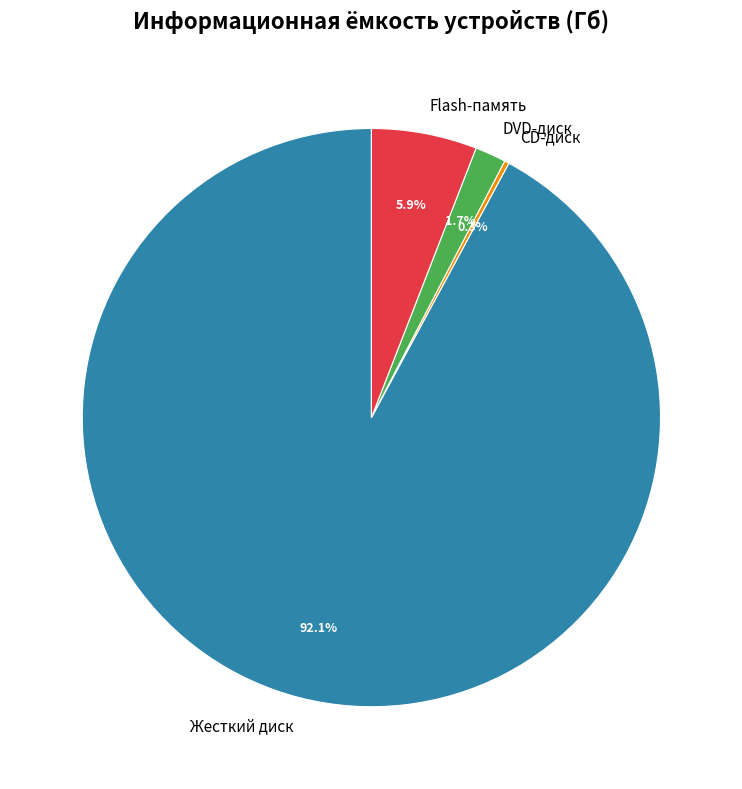

Which slice is the largest?

Жесткий диск